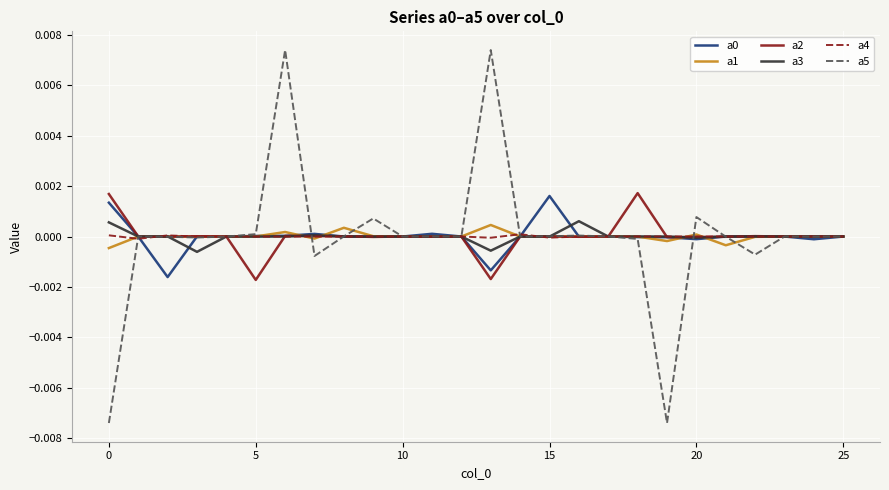

Which series has the largest range (max minus min)?

a5